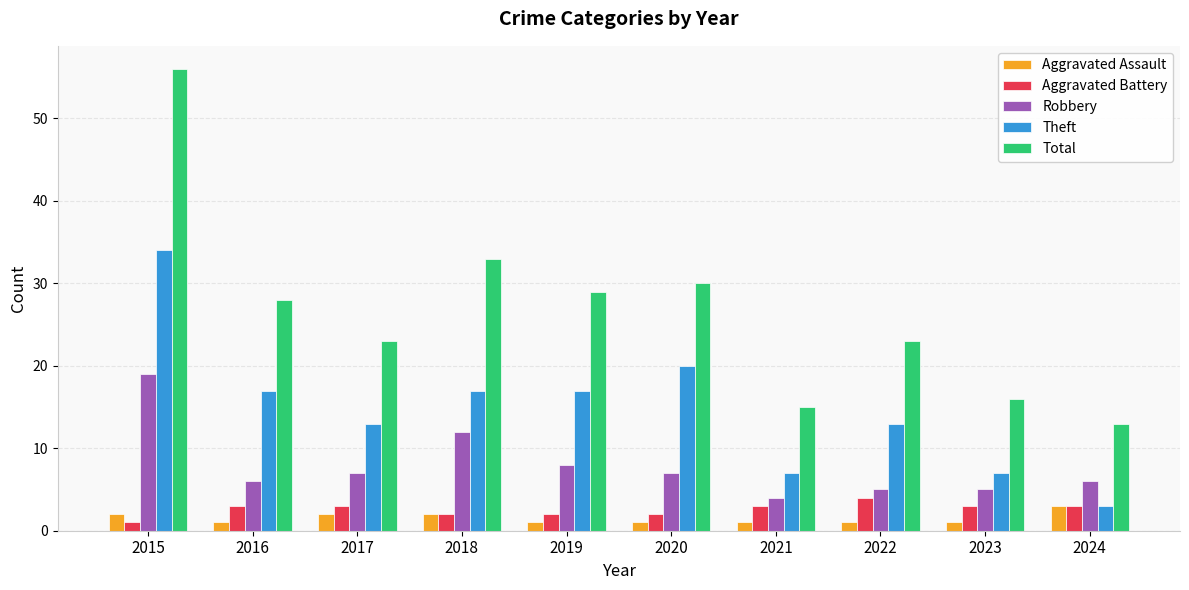

What is the difference between the maximum and second lowest values in the Robbery series?

14